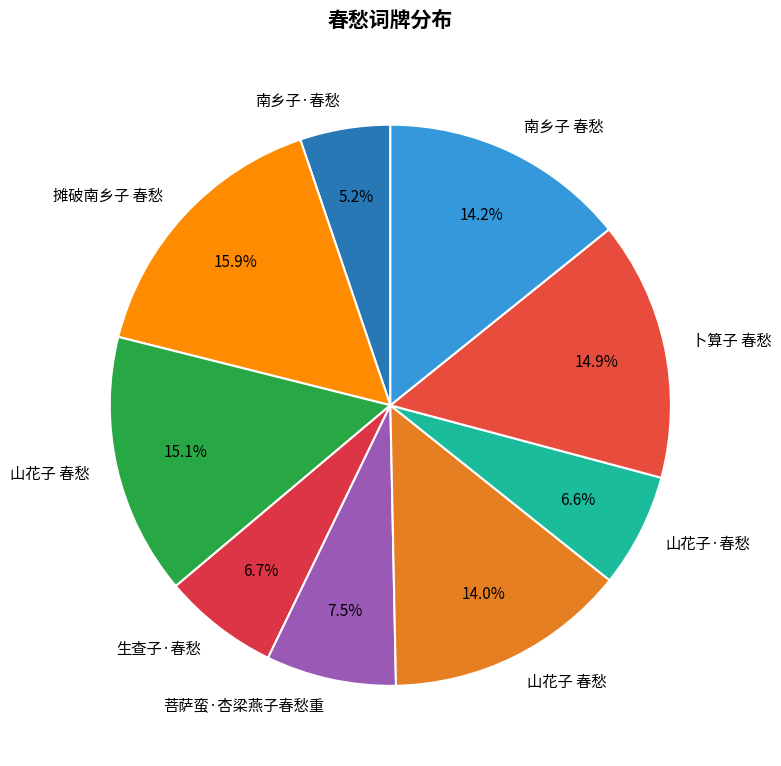

How many slices are in this pie chart?

9